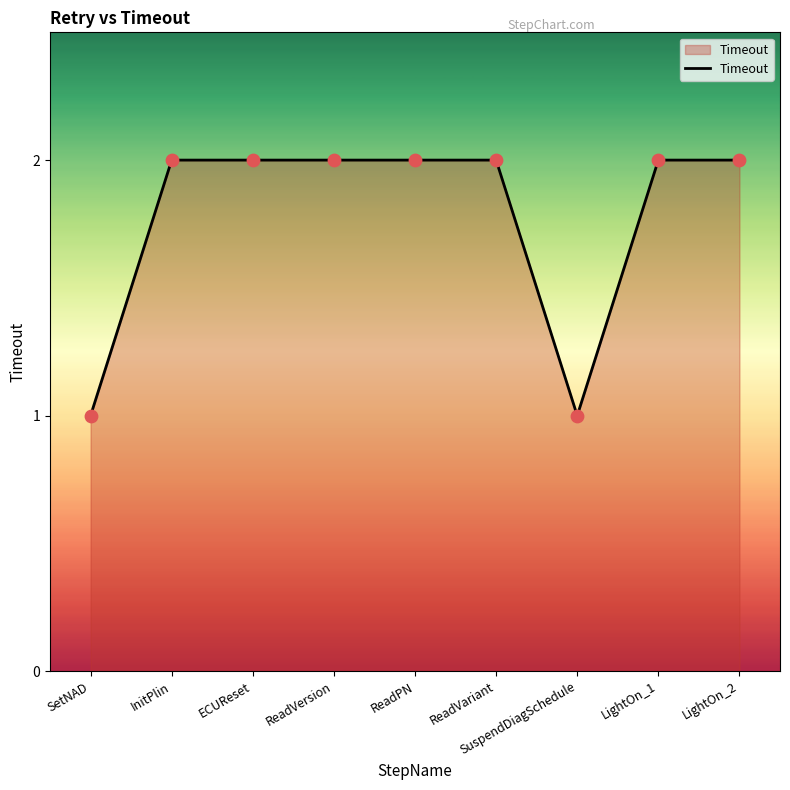

Approximately how many times larger is the value at SetNAD compared to ReadPN?

0.5